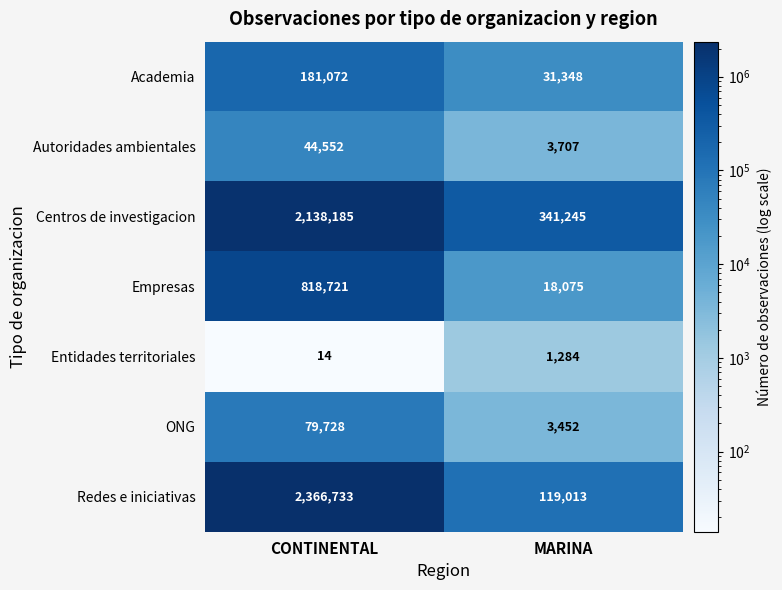

What is the average value of the Academia series?

106210